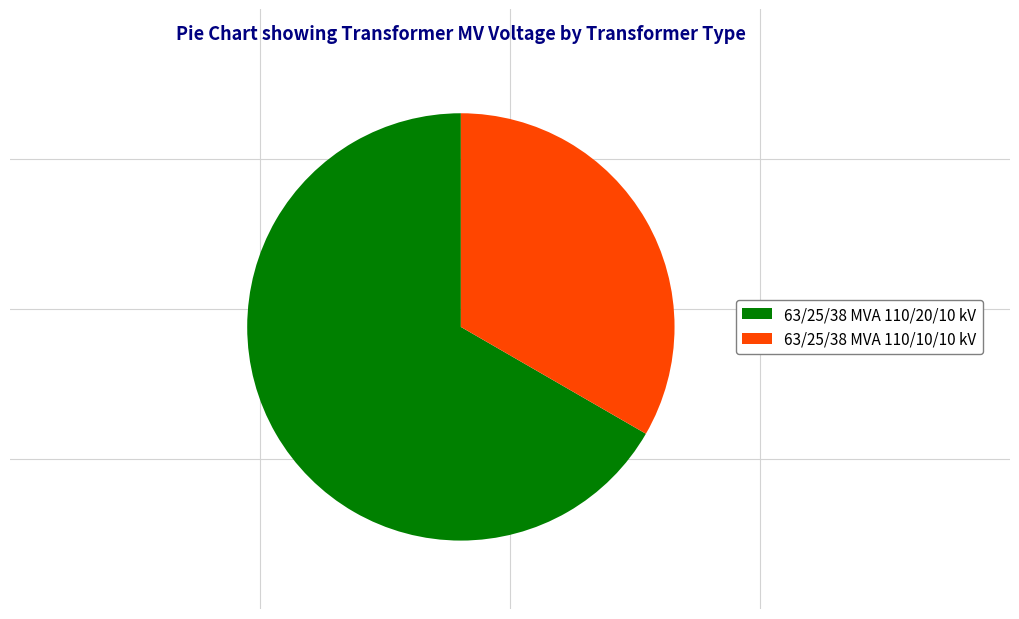

Which slice is the smallest?

63/25/38 MVA 110/10/10 kV